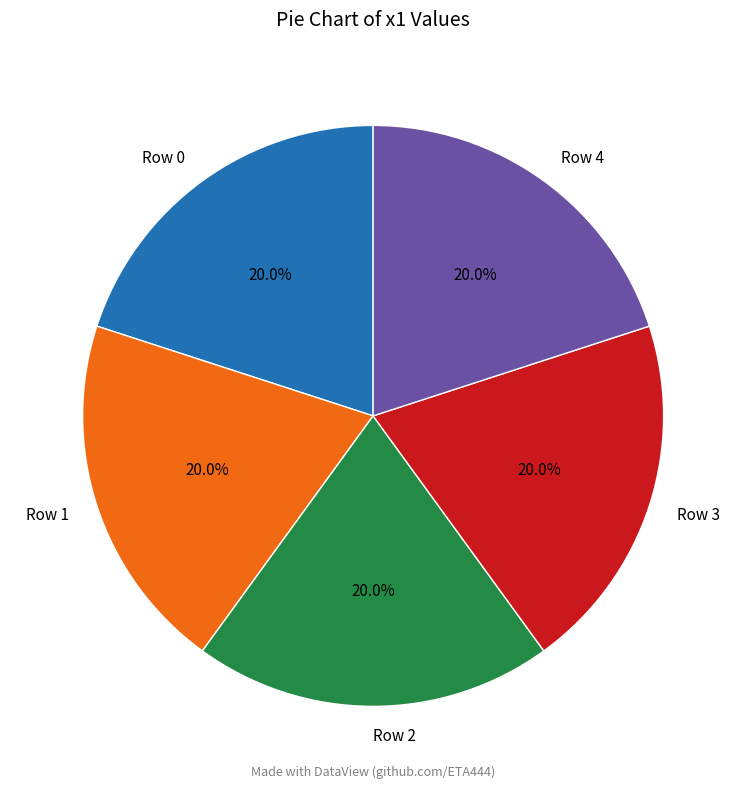

What is the ratio of the value at Row 4 to the value at Row 1?

1.0